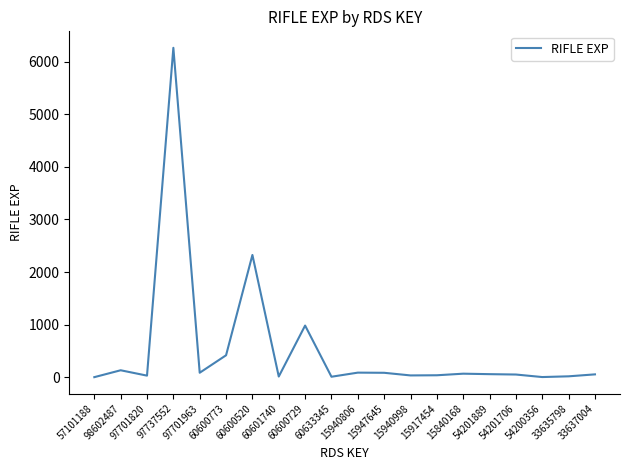

What is the greatest value displayed?

6262